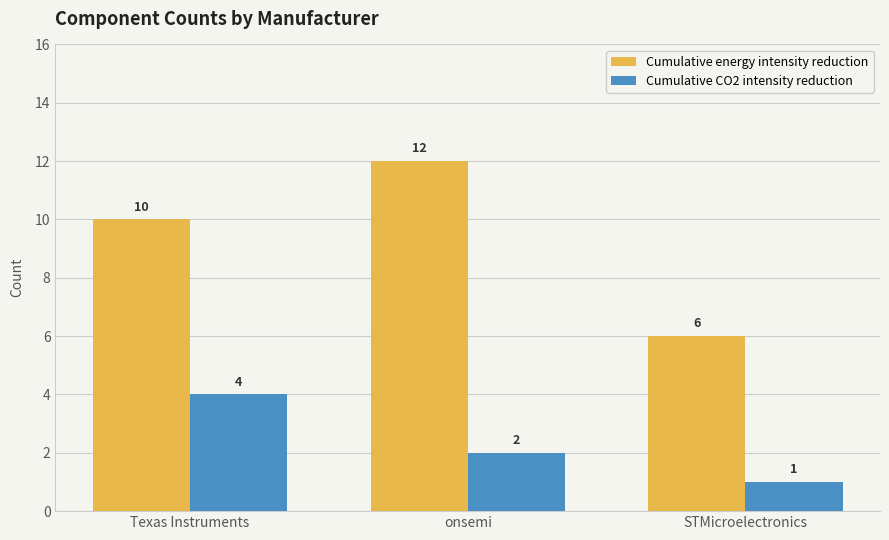

Reading right to left, list all the values displayed in this chart.

Cumulative energy intensity reduction: STMicroelectronics=6	onsemi=12	Texas Instruments=10
Cumulative CO2 intensity reduction: STMicroelectronics=1	onsemi=2	Texas Instruments=4